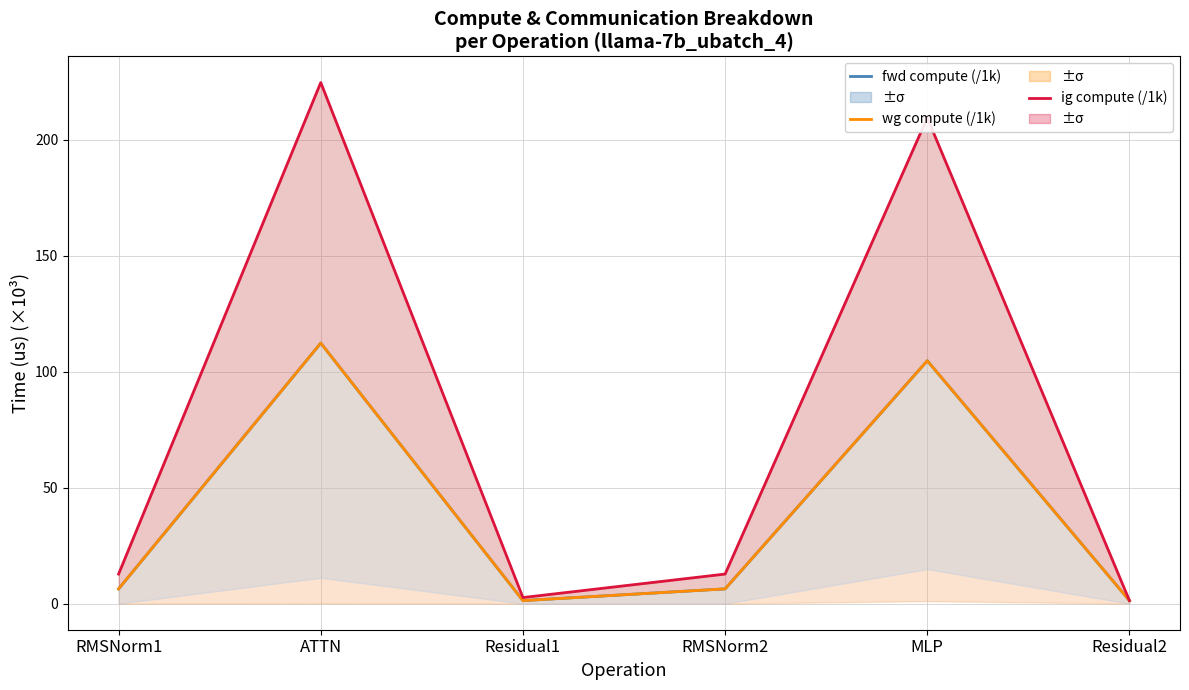

Which category has the highest value in the ig compute (/1k) series?

ATTN